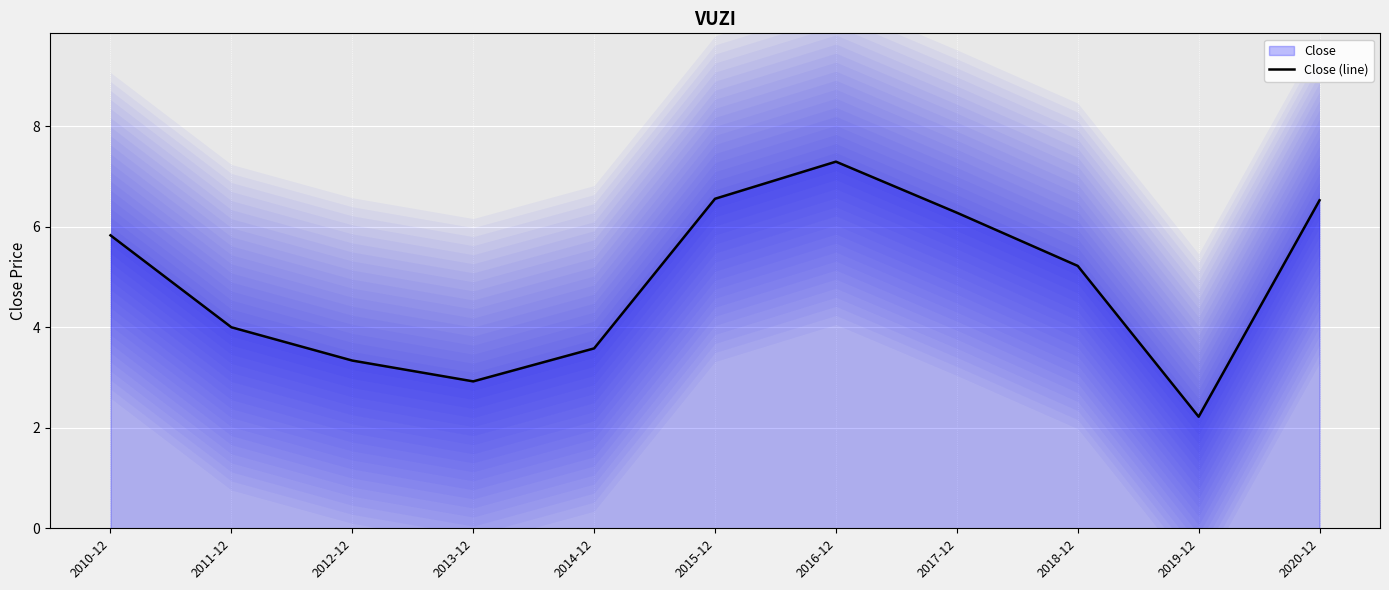

Which label corresponds to the largest value in the chart?

2016-12